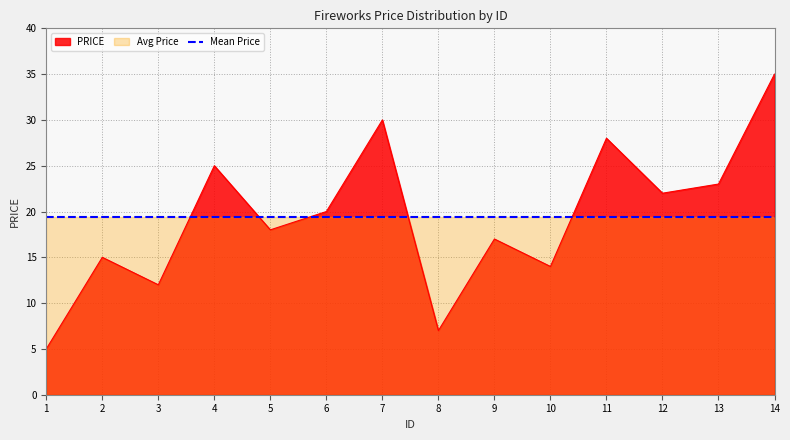

What value does the data have at 8, to the nearest 10?

10